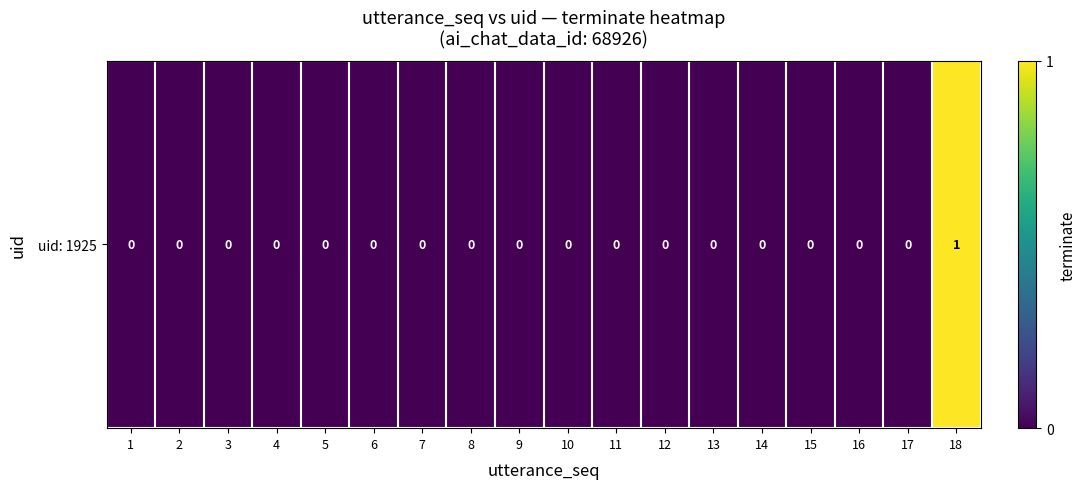

Reading right to left, list all the values displayed in this chart.

1	0	0	0	0	0	0	0	0	0	0	0	0	0	0	0	0	0